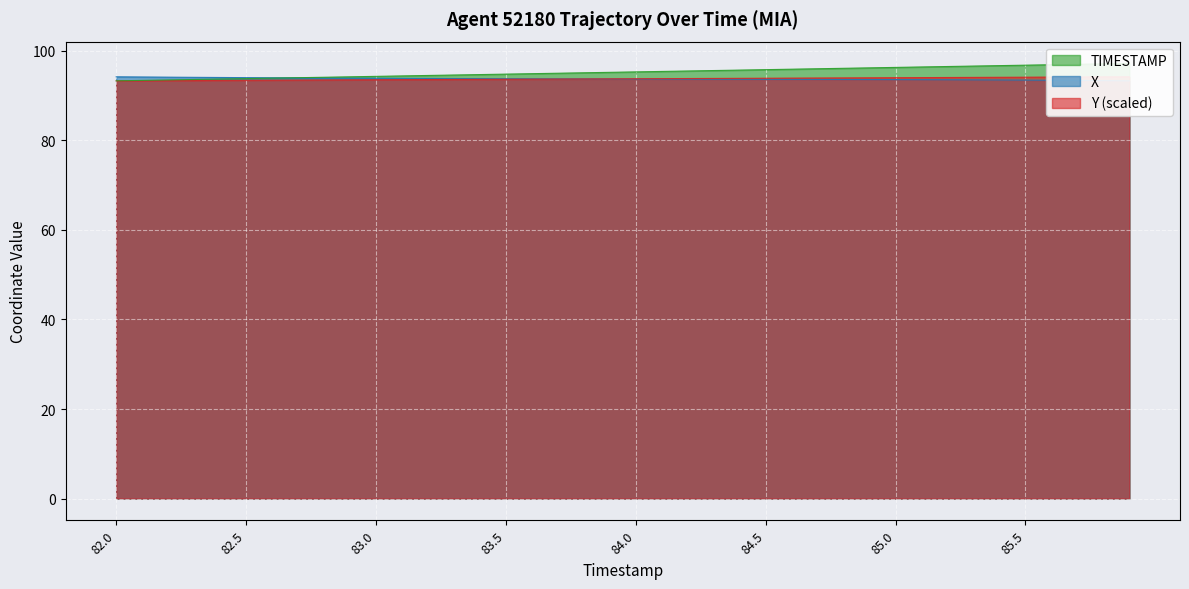

True or false: X has a value of 62.7 at 82.7.

False